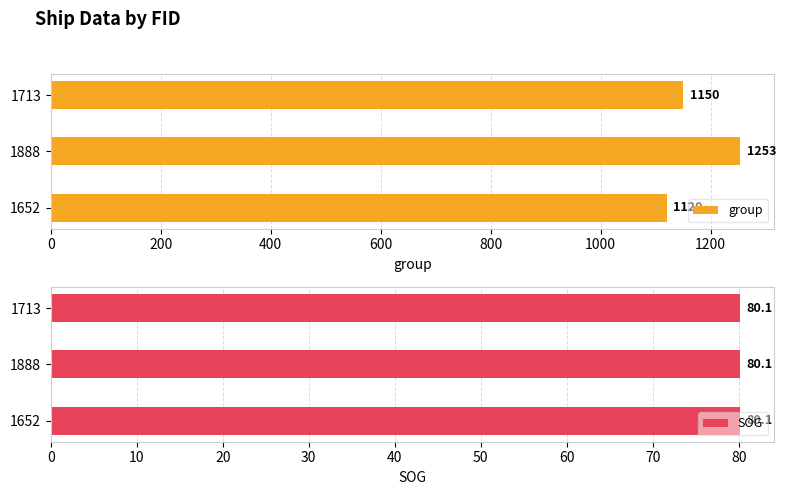

How many values in the group series exceed 1150?

1